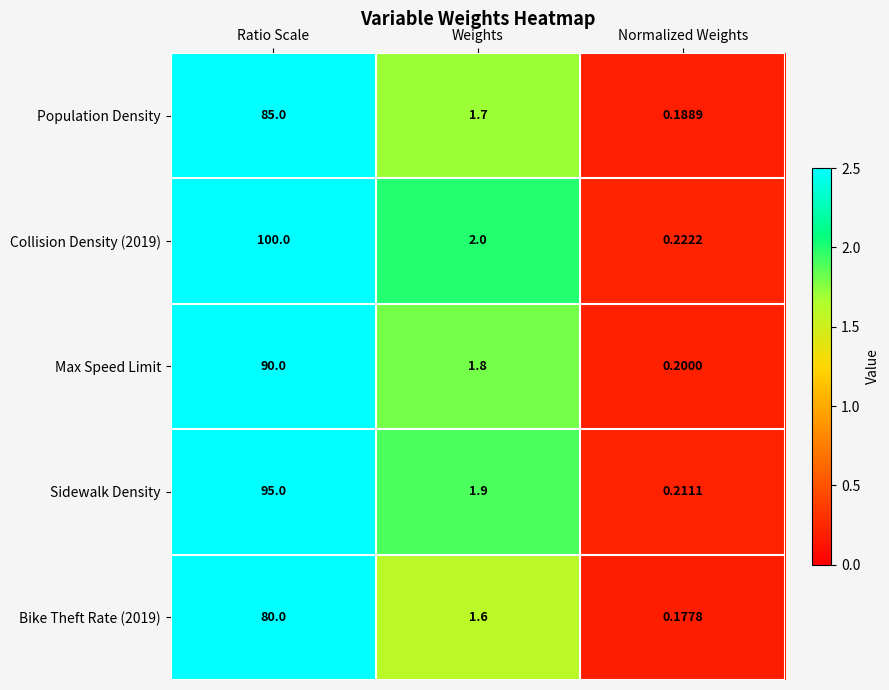

At which category is the sum across all series the highest?

Ratio Scale